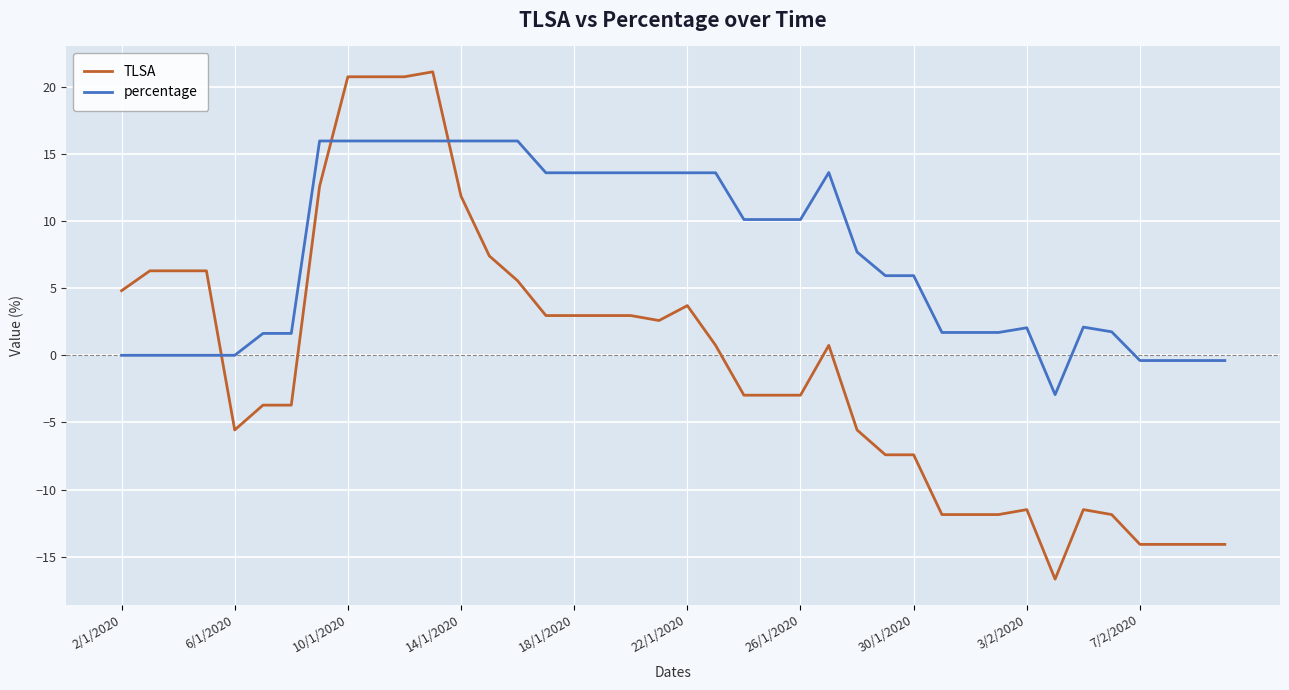

What is the difference between the maximum and minimum values in the TLSA series?

37.8